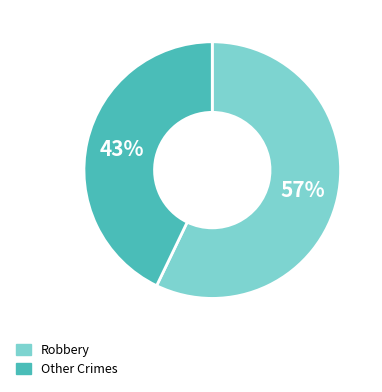

To the nearest percent, what is the average slice percentage?

50%